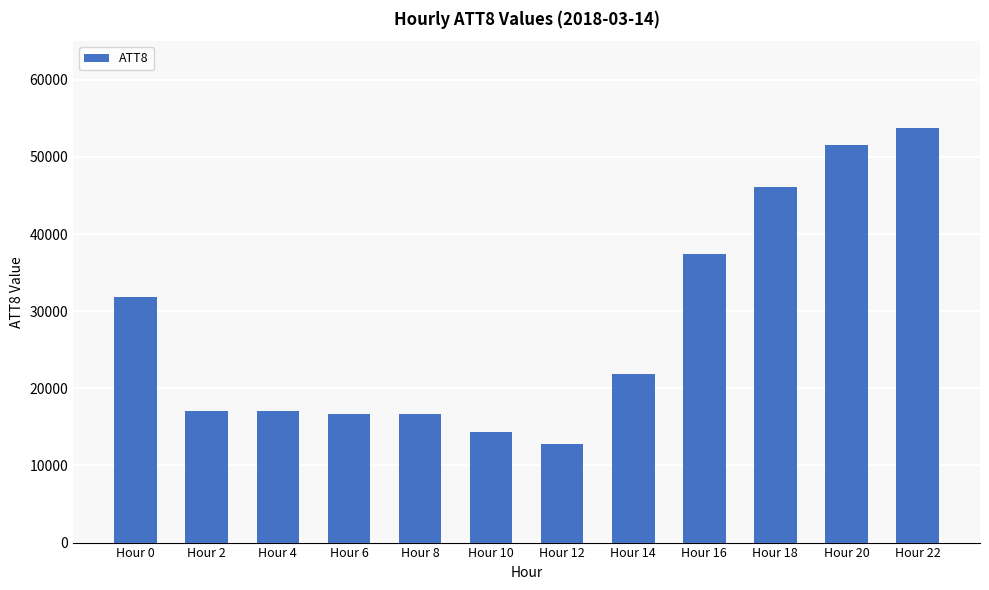

How many bars are there in total?

12